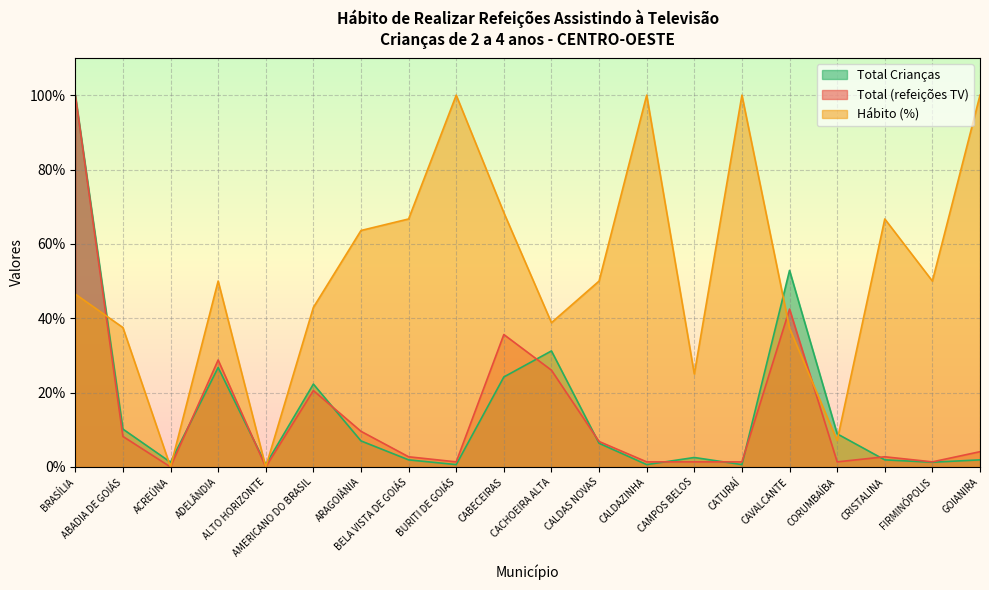

What is the difference between the Total values at BRASÍLIA and CAMPOS BELOS?

98.6